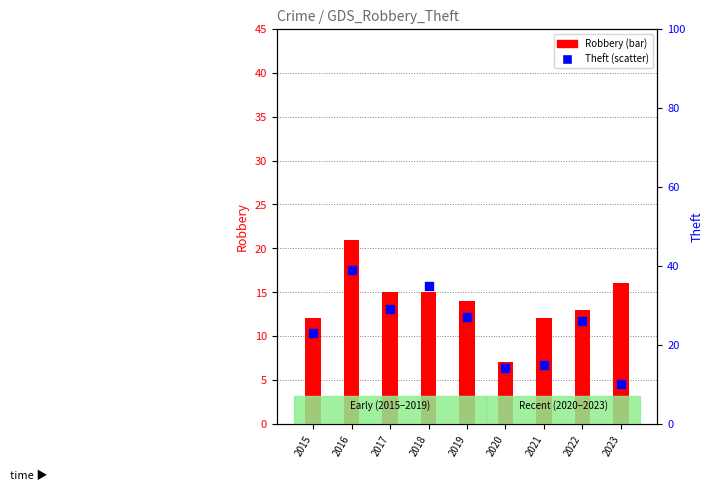

Which series has the widest spread of Y values?

Theft